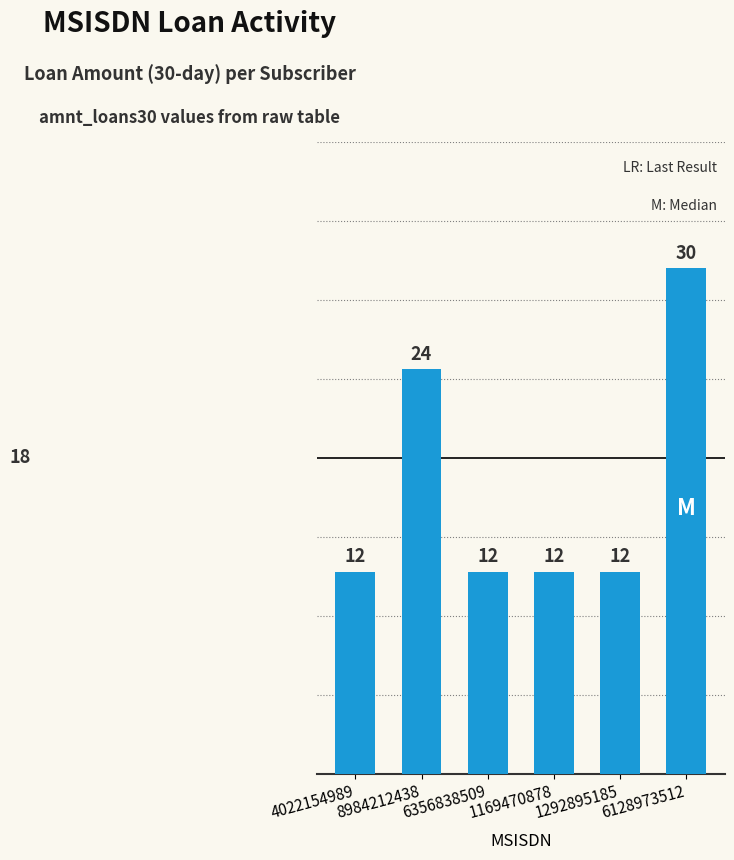

Where is the data nearest to the value 21?

8984212438